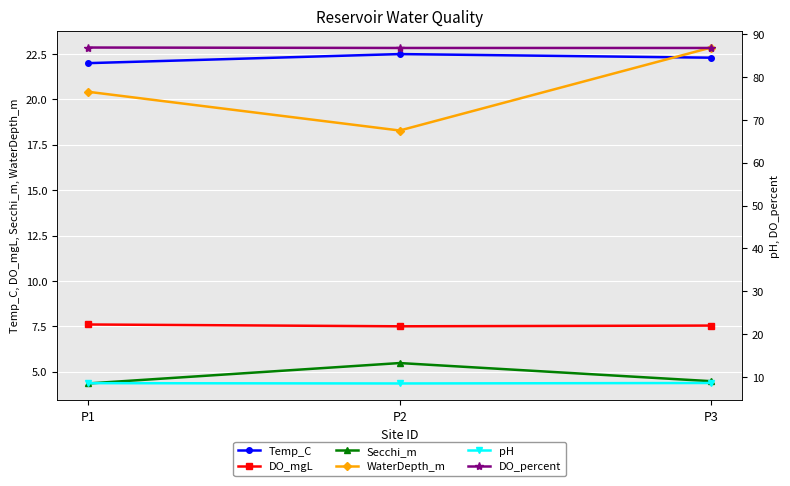

Is it true that DO_mgL equals 7.5 at P2?

True